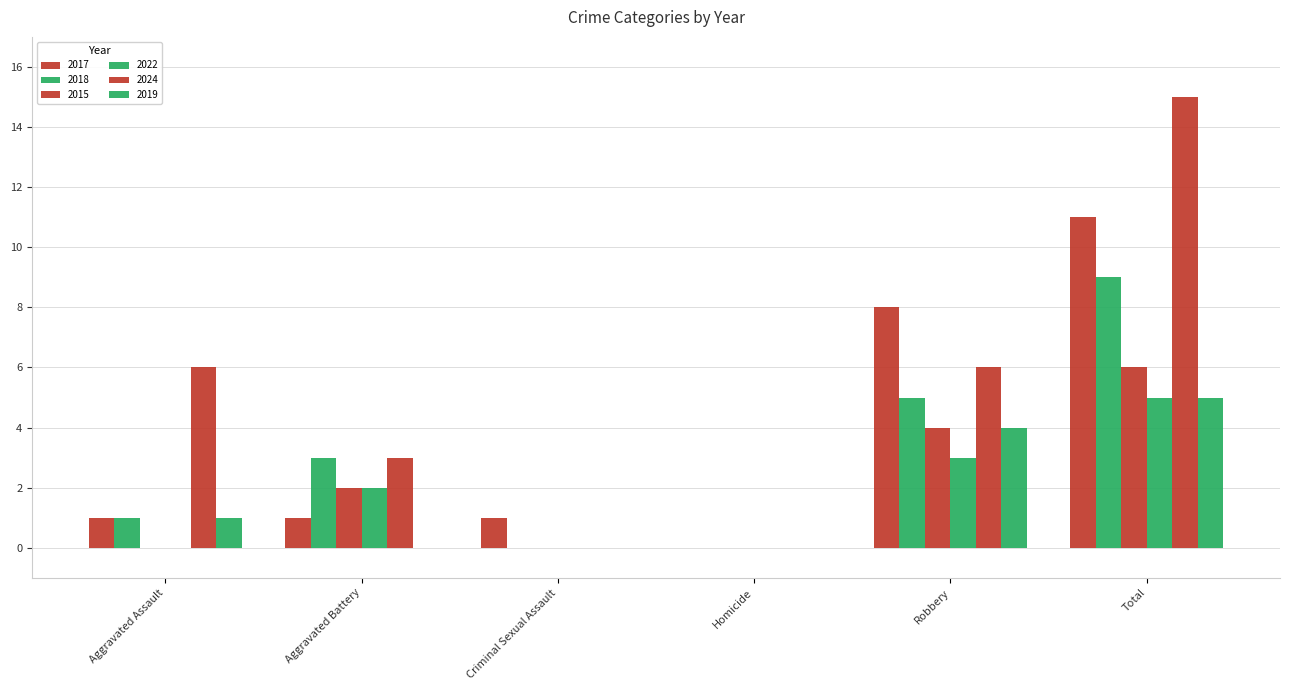

Which series changed the most between Aggravated Assault and Total?

2017